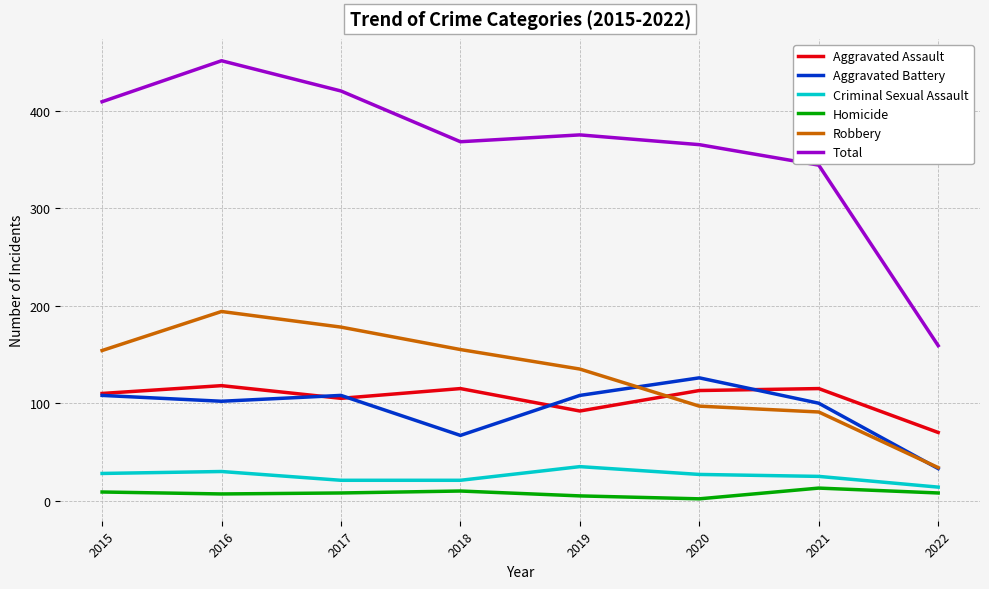

The Total series shows 451 at 2016. True or false?

True